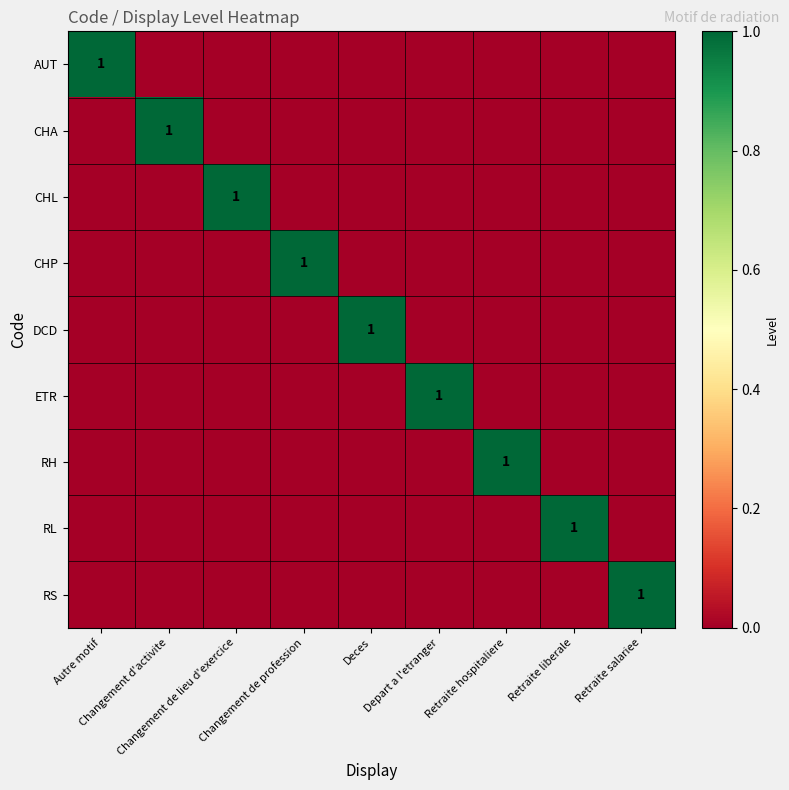

The value of RS at Retraite salariee is 1. True or false?

True